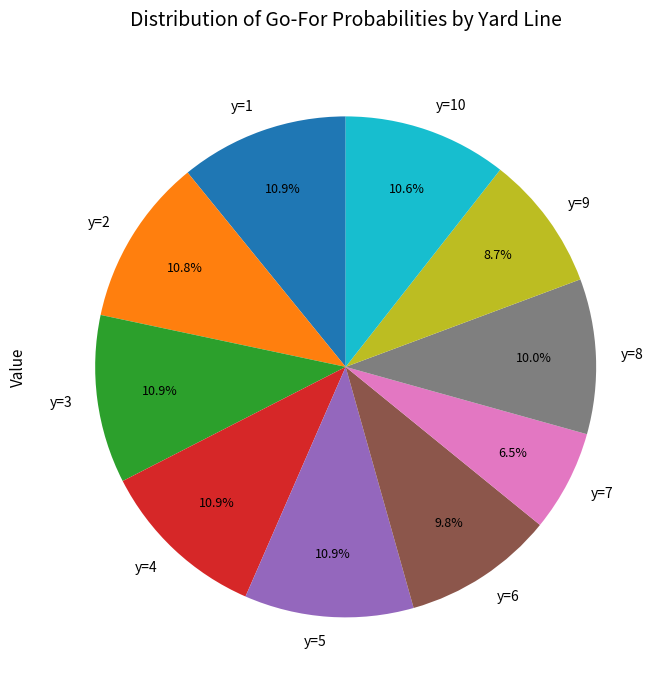

Which slice is the smallest?

y=7